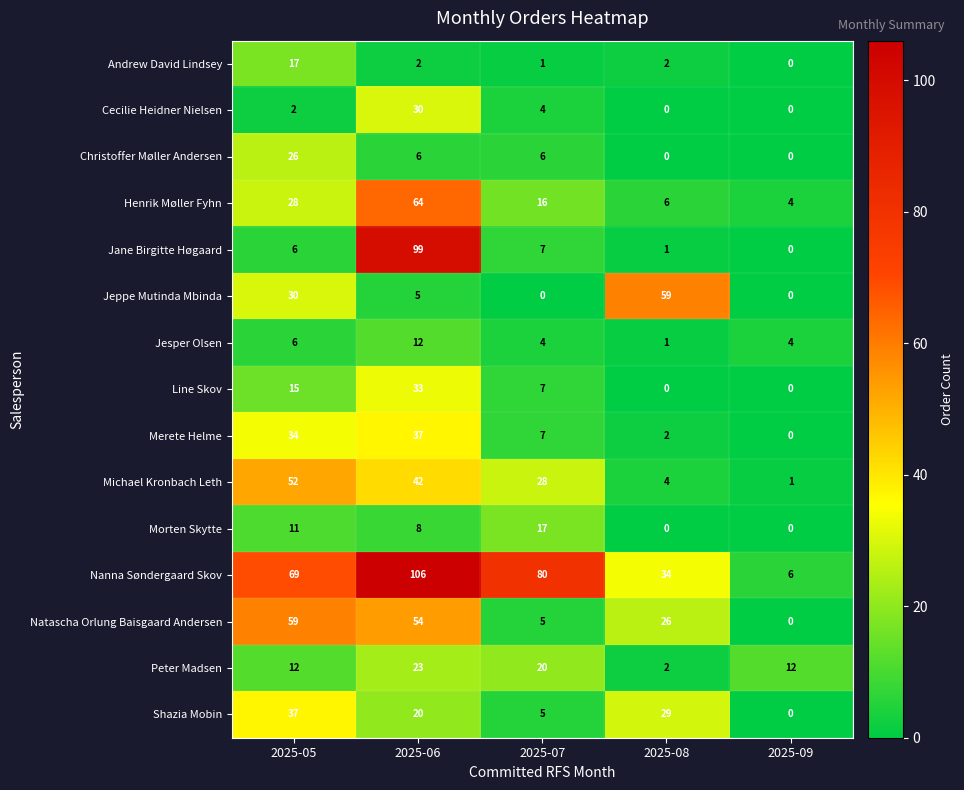

Is it true that Merete Helme equals 15 at 2025-06?

False